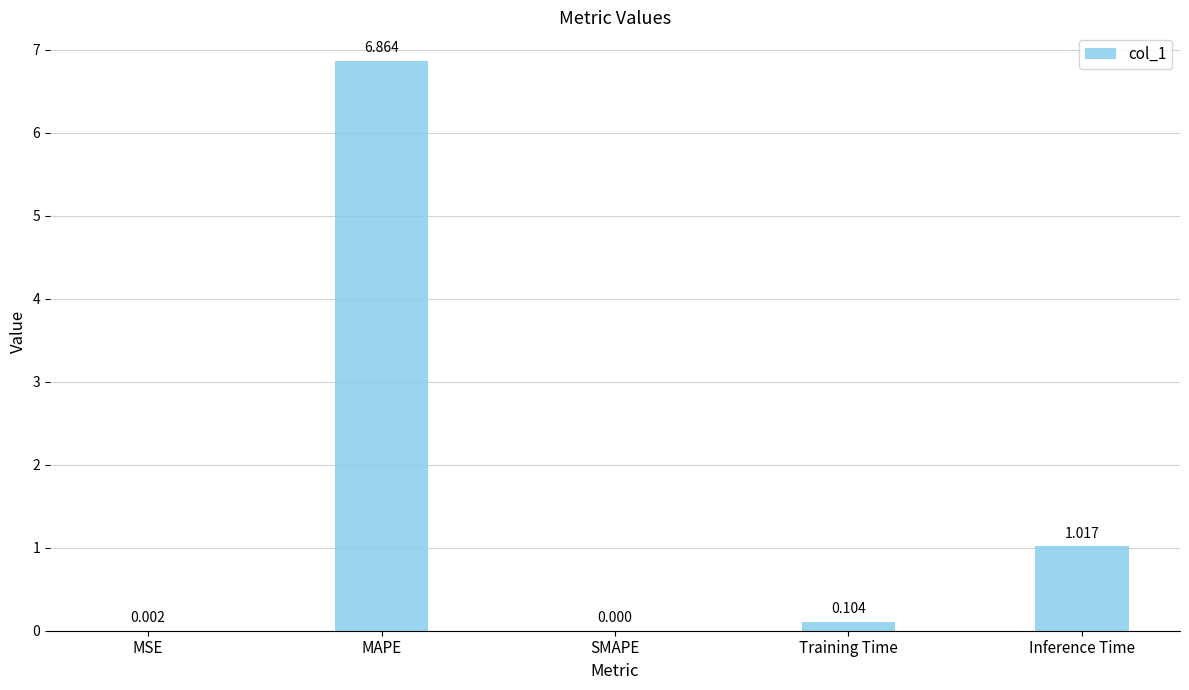

At which category does the chart reach its peak across all series?

MAPE